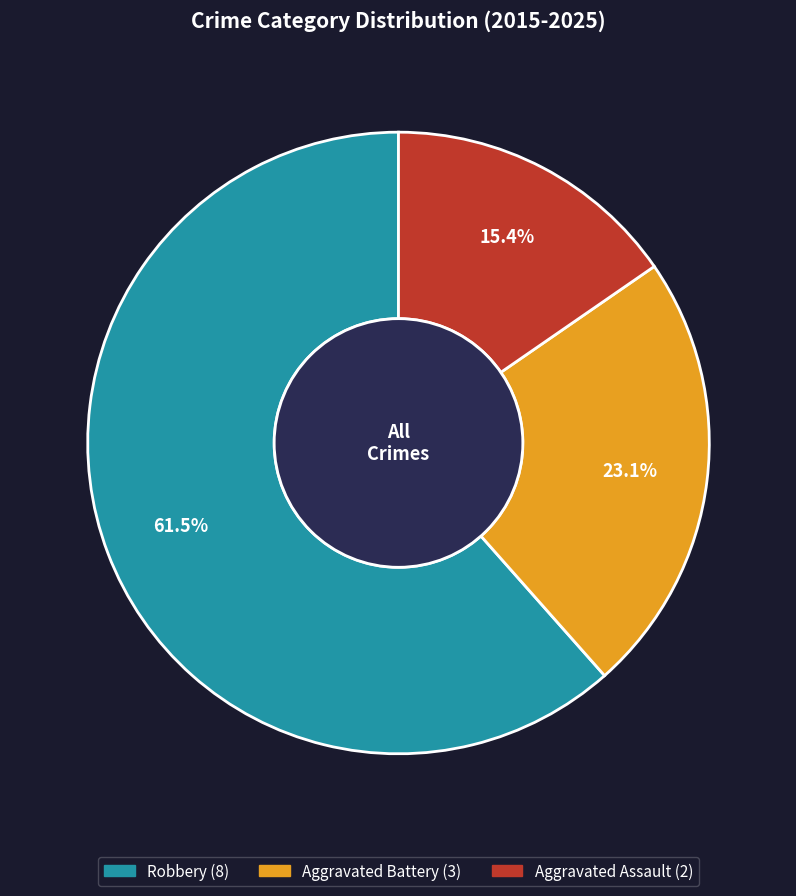

Is there a majority slice in this chart?

Yes